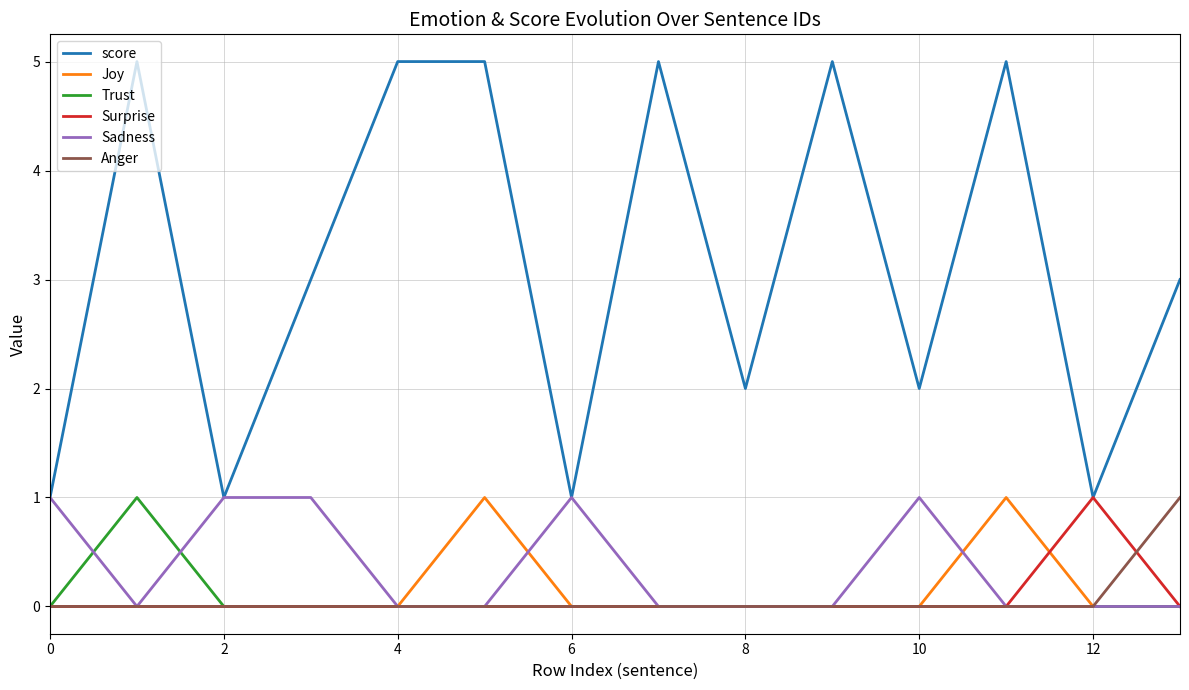

Count the Surprise values in the range 0 to 1.

14